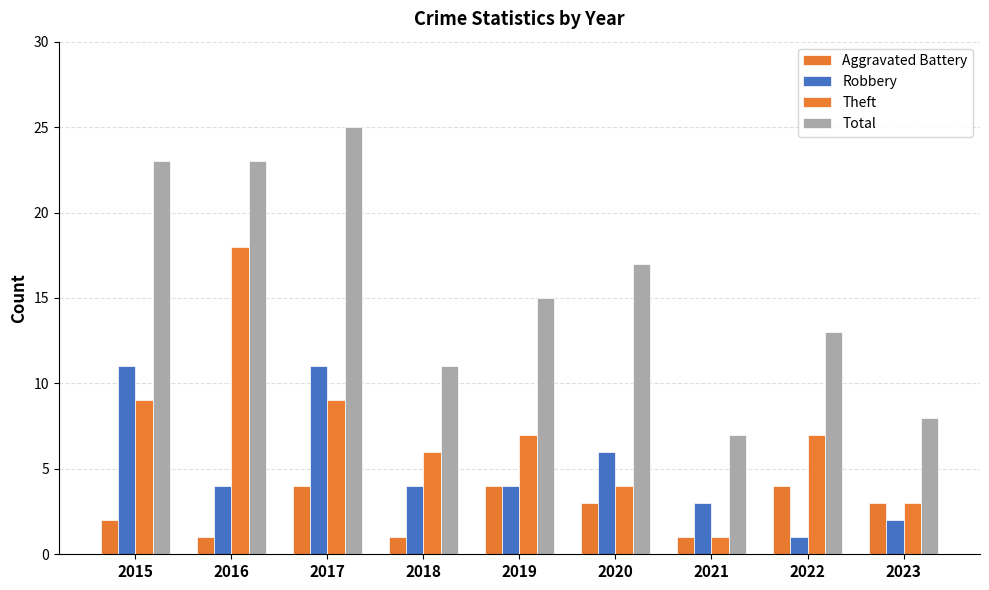

Rank the series by their maximum value, from lowest to highest.

Aggravated Battery, Robbery, Theft, Total